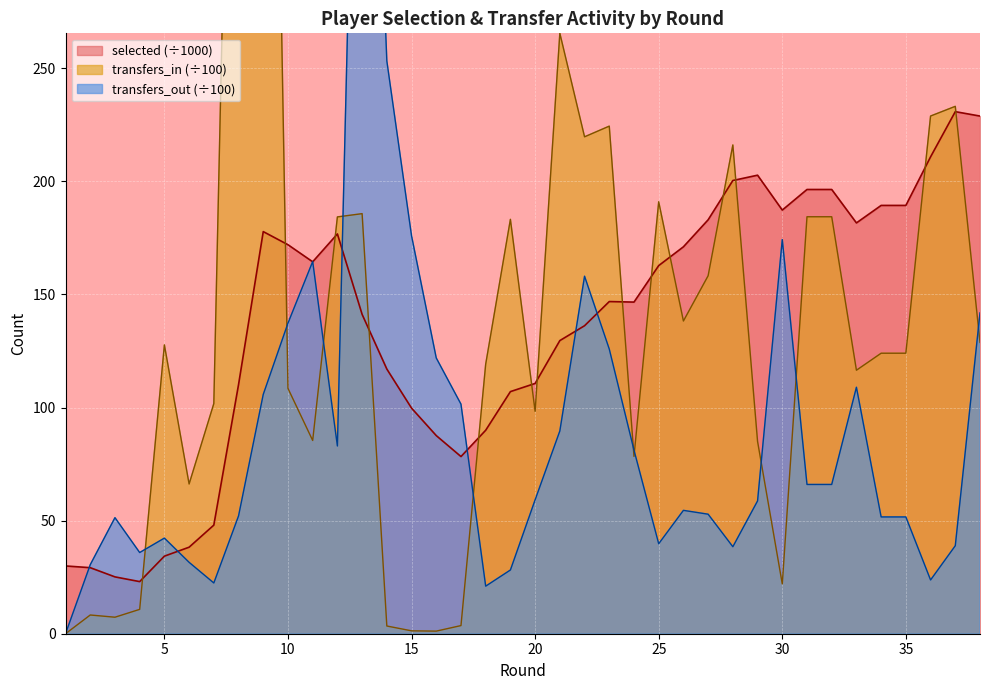

How many data points in transfers_in are above 124?

20